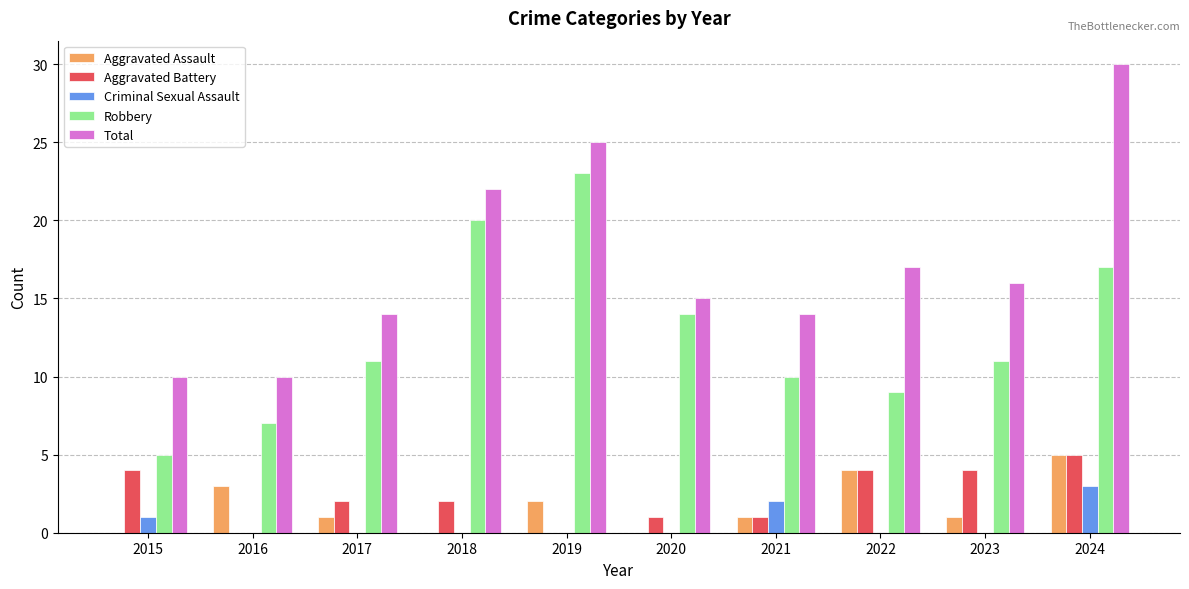

Are the bars horizontal?

No